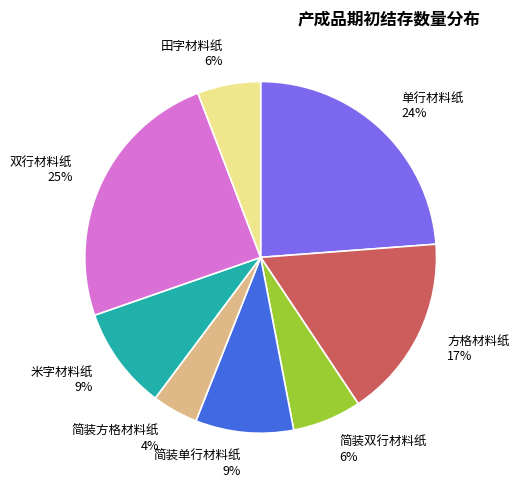

Do 简装单行材料纸 and 方格材料纸 together represent more than half of the pie?

No